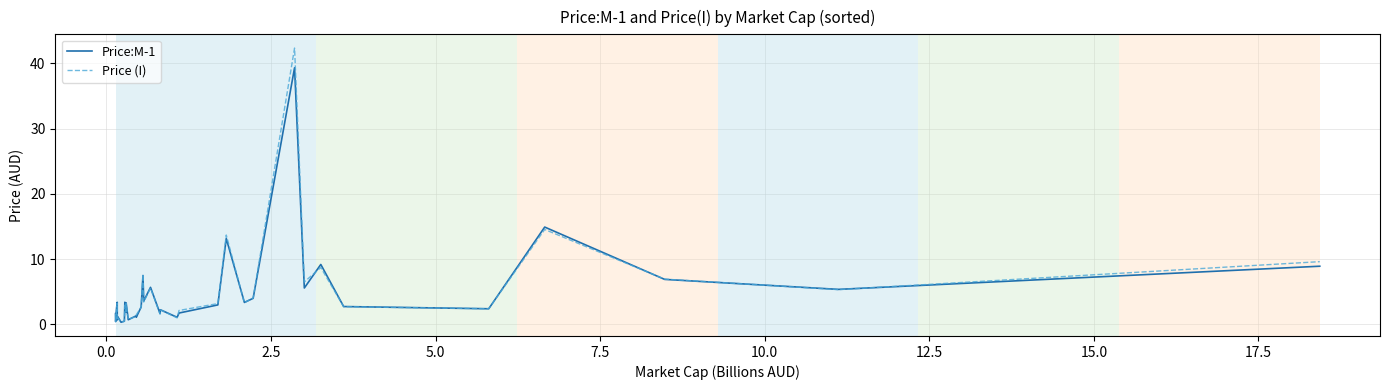

Rank the series by their maximum value, from lowest to highest.

Price:M-1, Price (I)